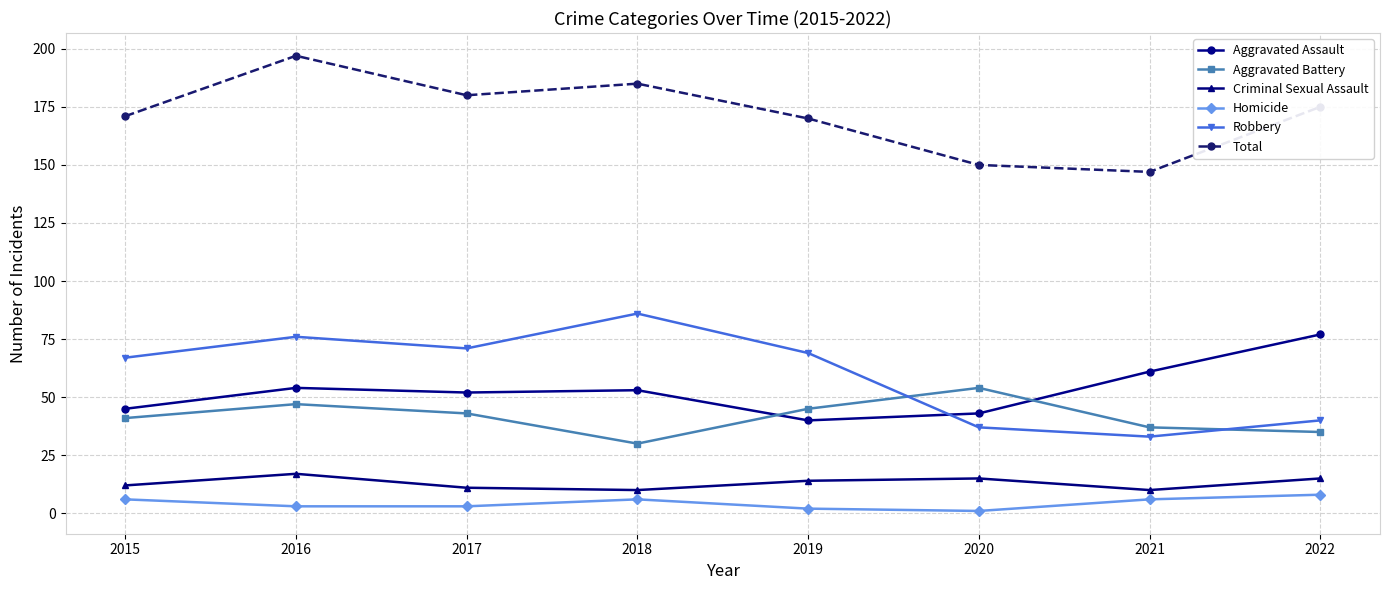

Which series has the widest spread of values?

Robbery